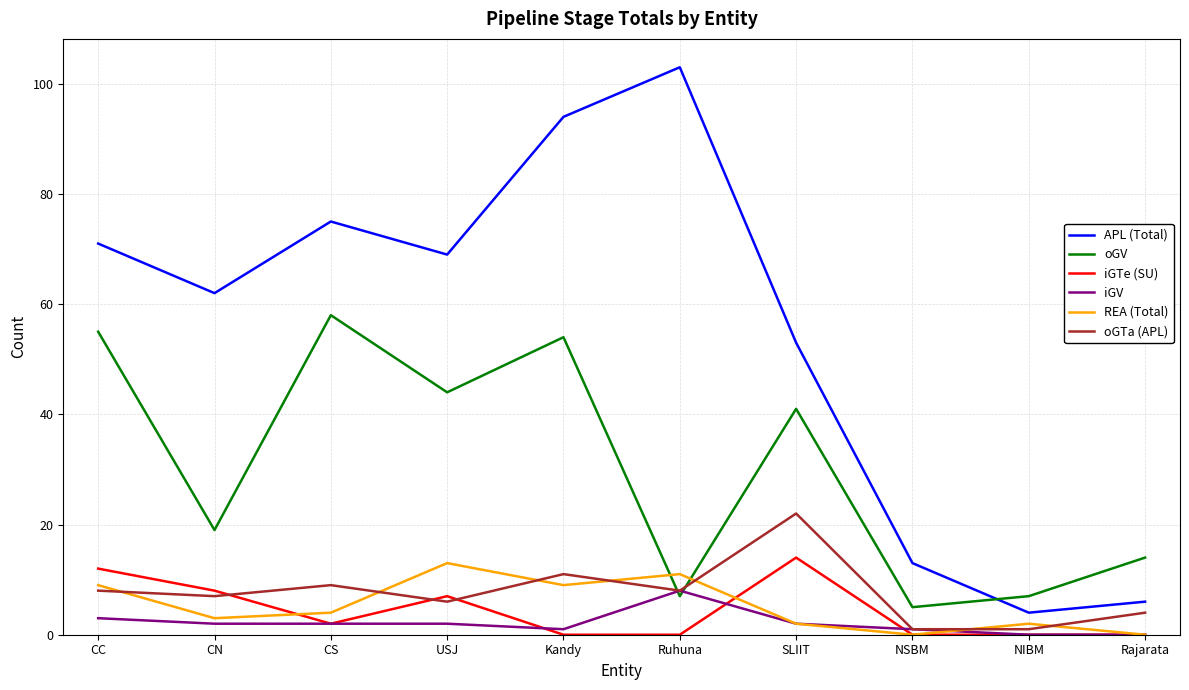

True or false: oGV and iGTe (SU) intersect in this chart.

False